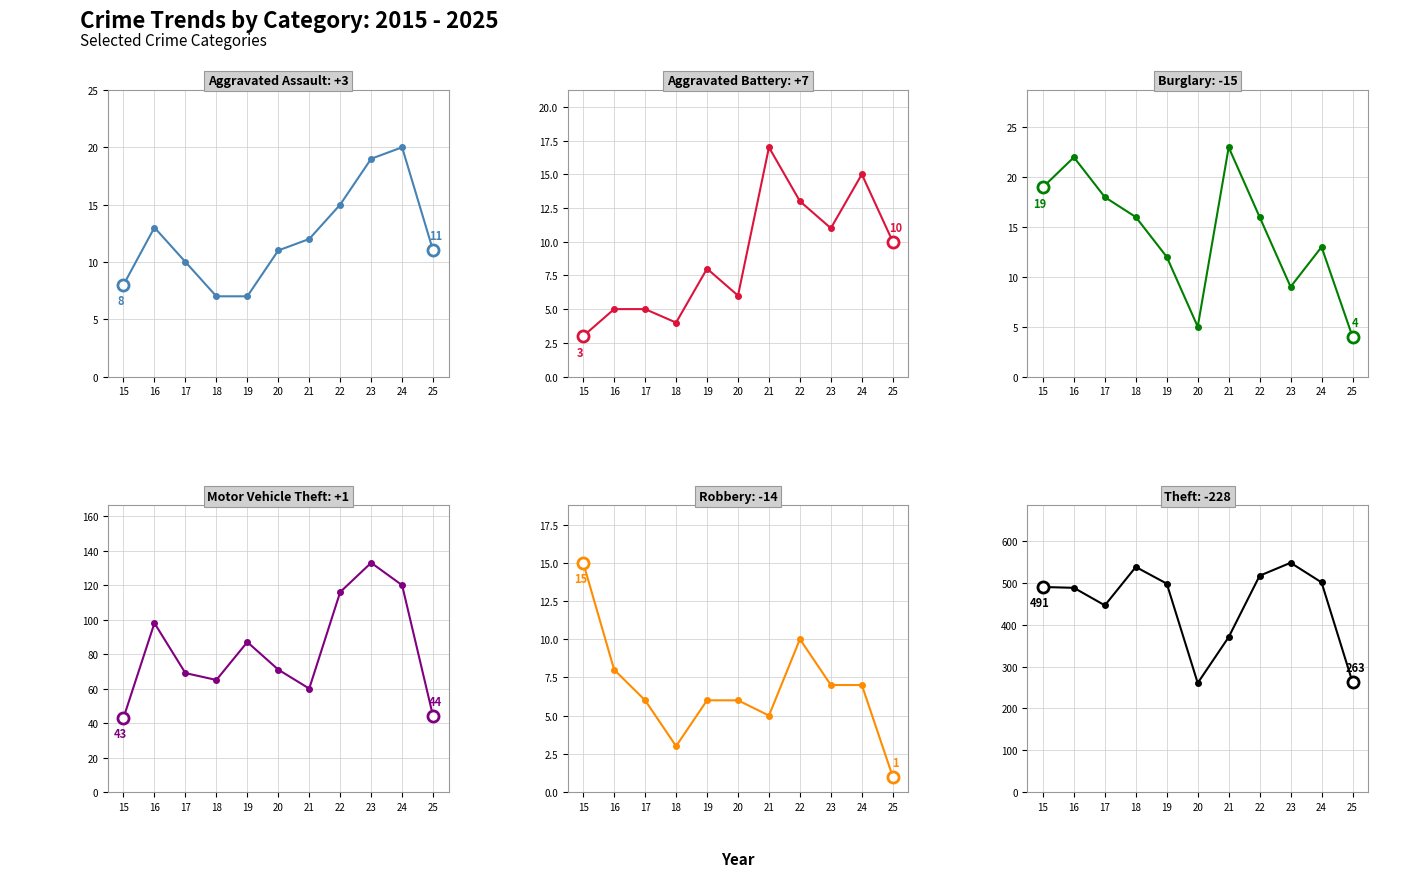

What are all the series names shown in the legend?

Aggravated Assault, Aggravated Battery, Burglary, Motor Vehicle Theft, Robbery, Theft